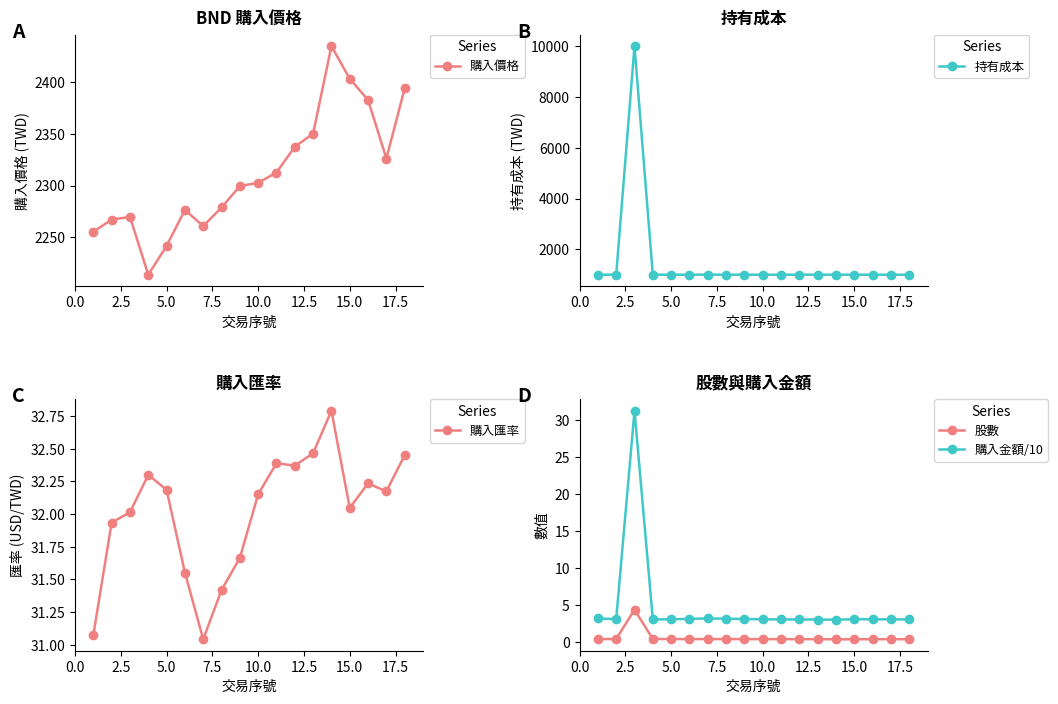

What is the maximum value for 購入金額/10?

31.2